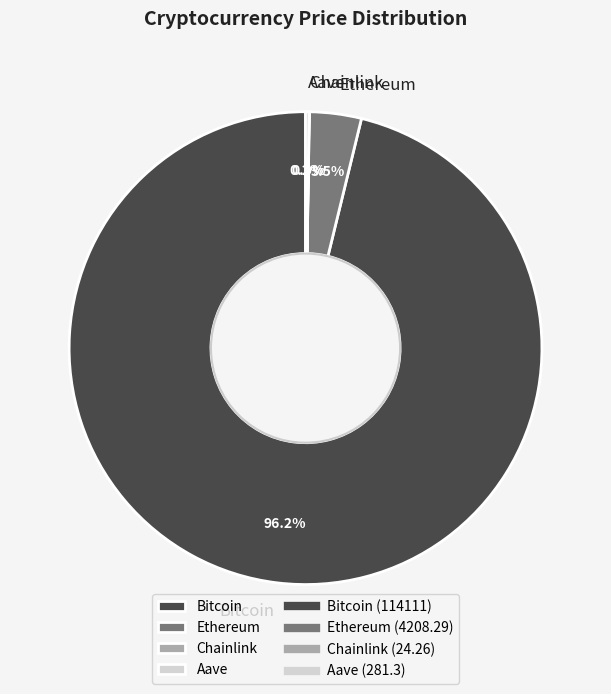

What is the largest slice in the pie chart?

Bitcoin